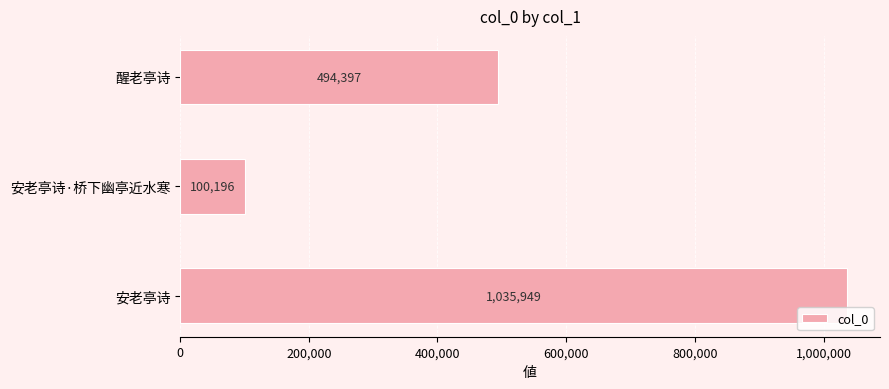

What is the sum of the values at 醒老亭诗 and 安老亭诗?

1530346